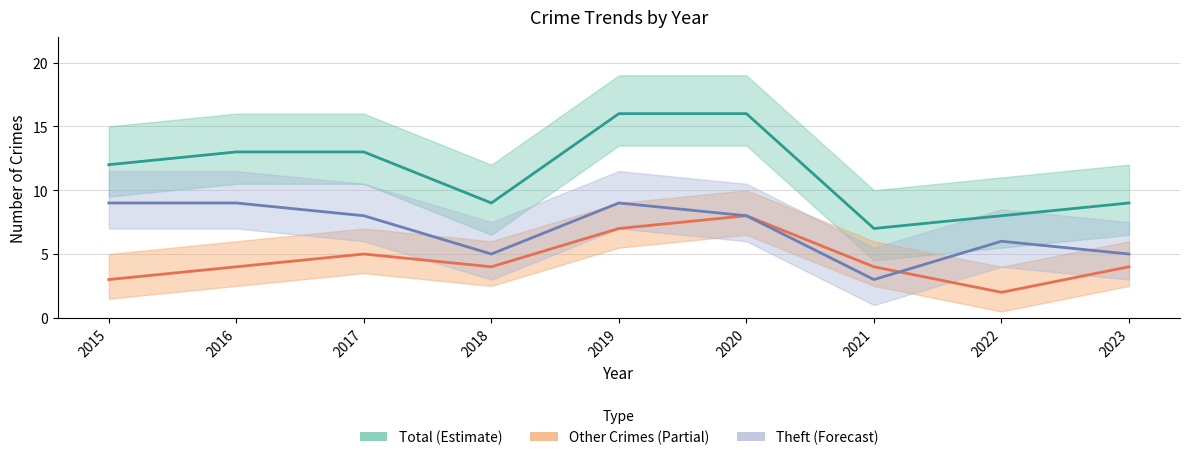

How many data points in Other Crimes are above 4?

3